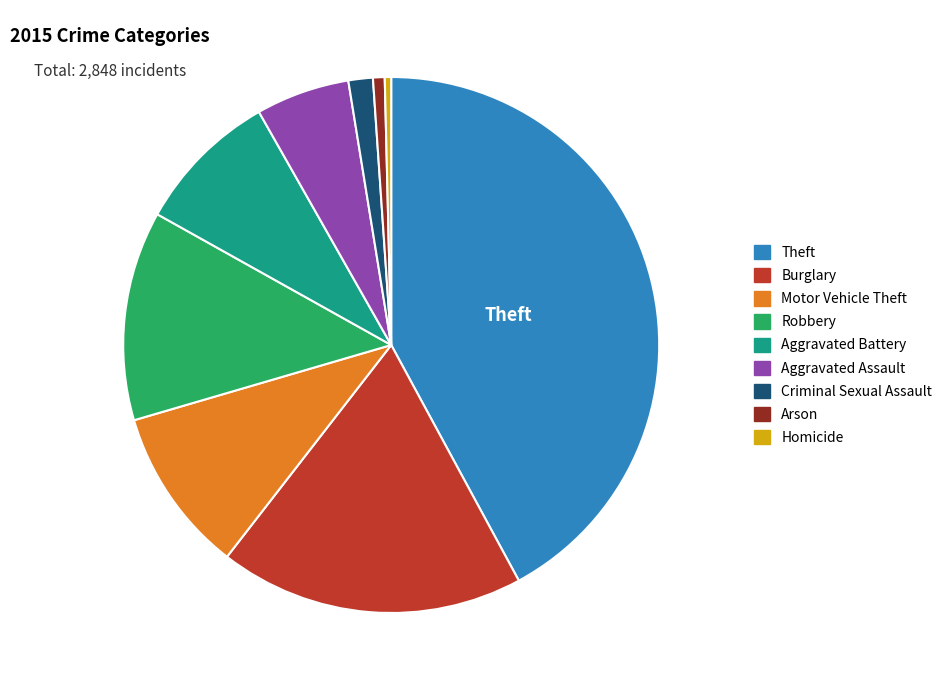

What is the ratio of the value at Theft to the value at Robbery?

3.3